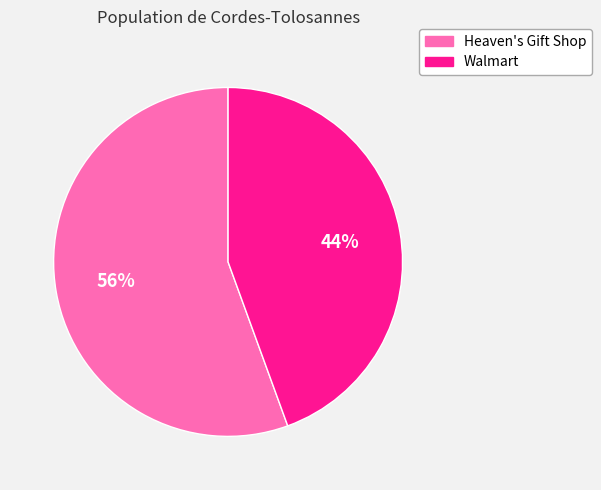

To the nearest percent, what is the average slice percentage?

50%